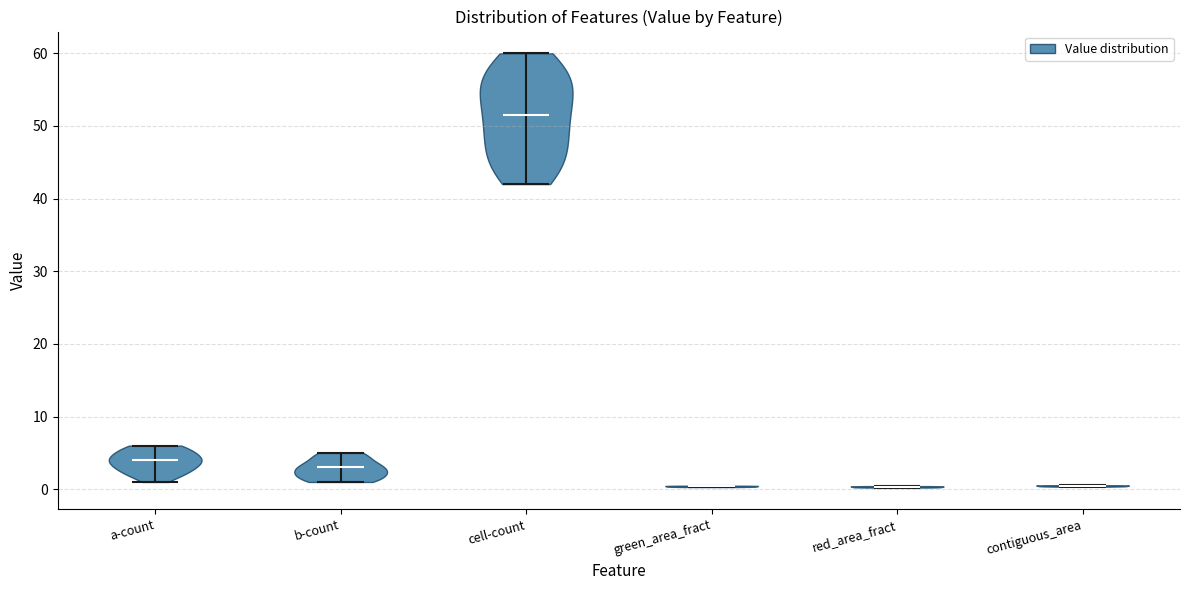

Which violin has the highest median line?

cell-count